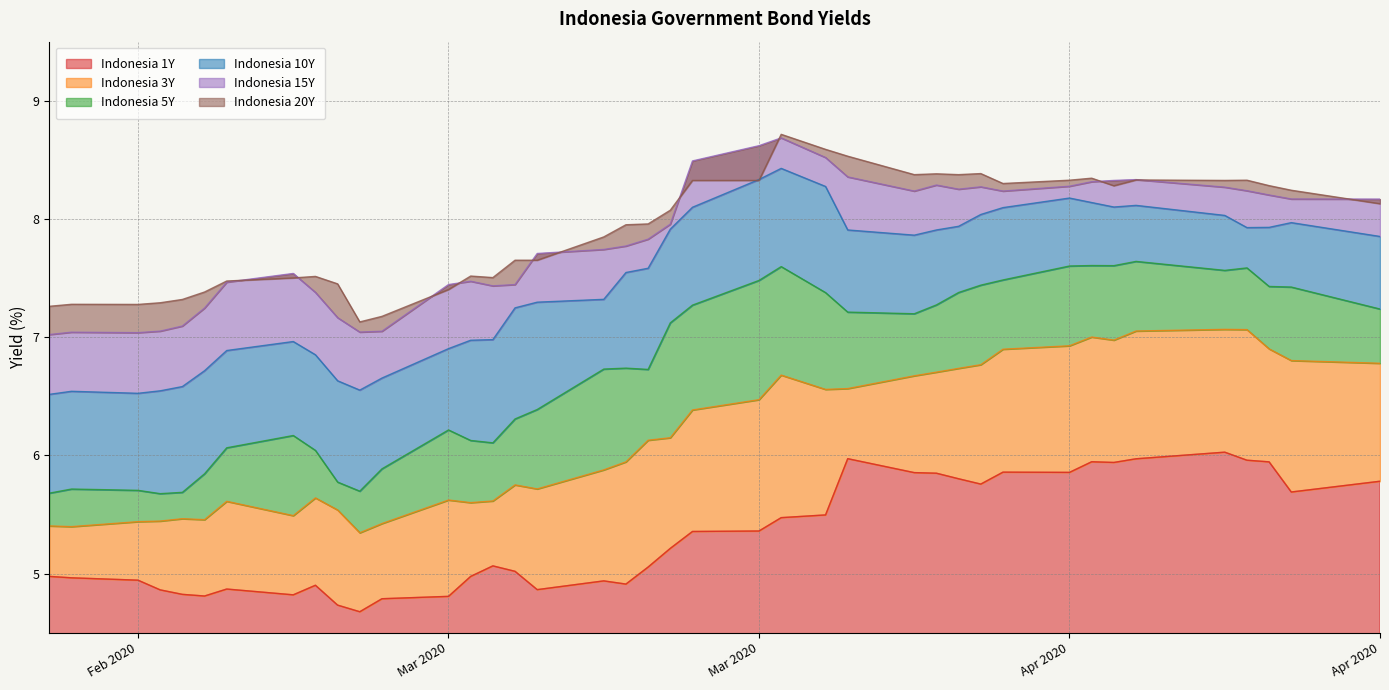

At 2020-04-14, list the series in order from smallest to largest.

Indonesia 1Y, Indonesia 3Y, Indonesia 5Y, Indonesia 10Y, Indonesia 15Y, Indonesia 20Y